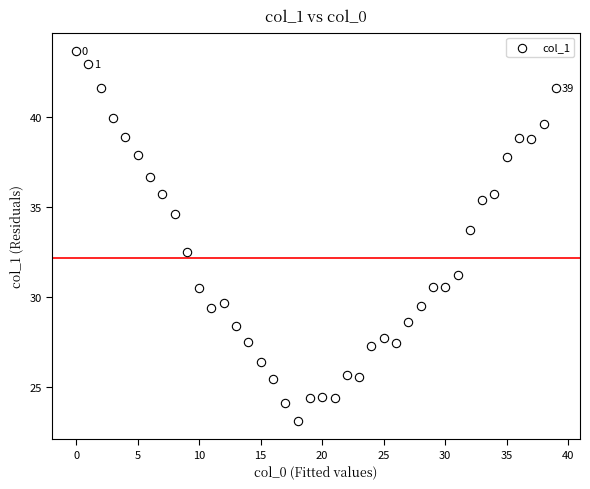

What Y value in the scatter plot is closest to 33?

32.5